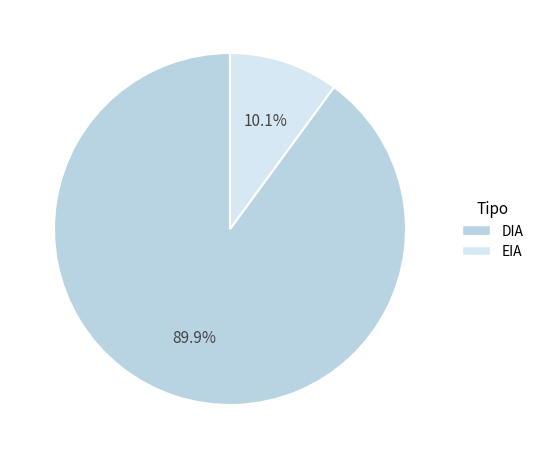

To the nearest percent, what portion does DIA represent?

90%